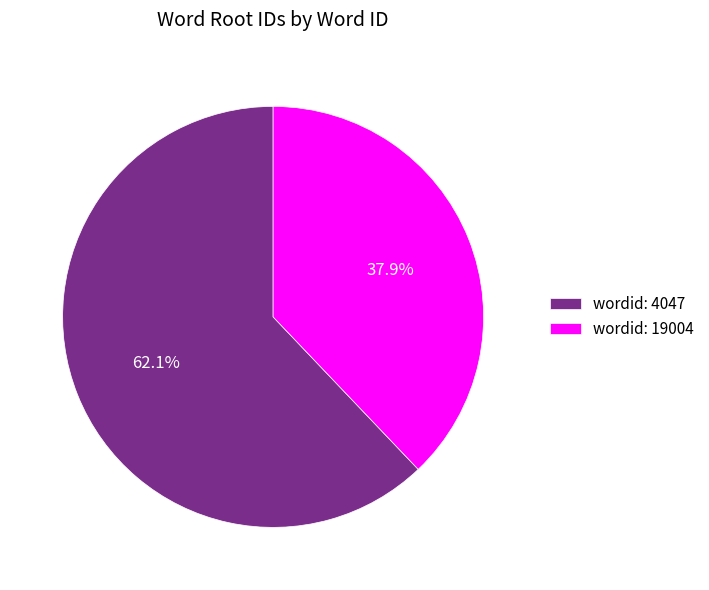

Approximately how many times larger is the value at wordid: 4047 compared to wordid: 19004?

1.6